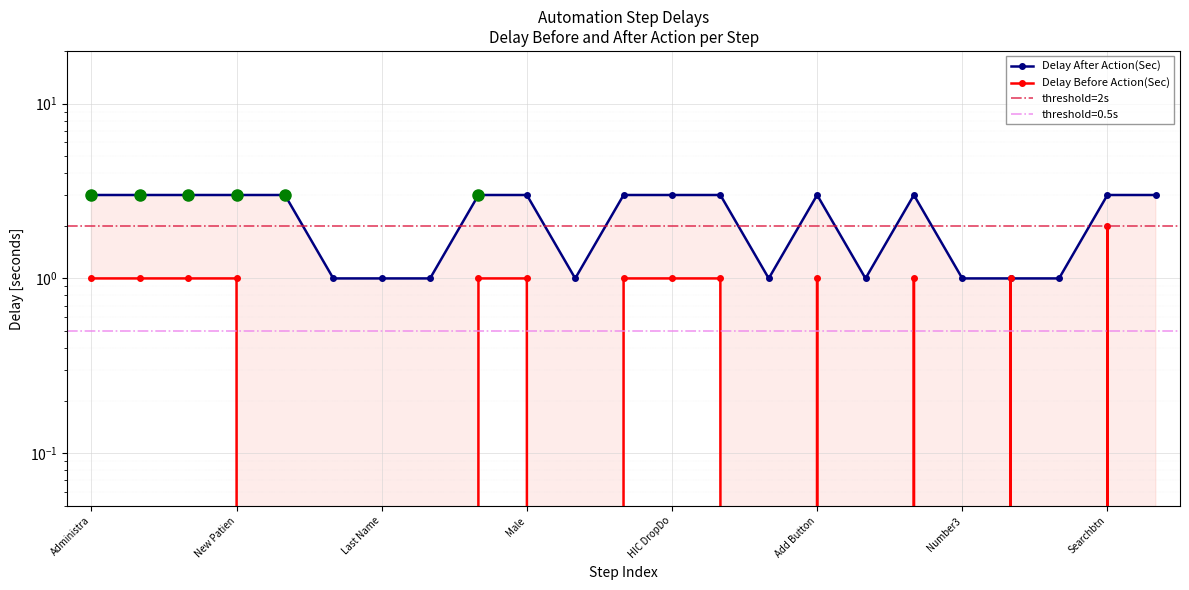

Which series changed the most between Administra and Searchbtn?

Delay Before Action(Sec)